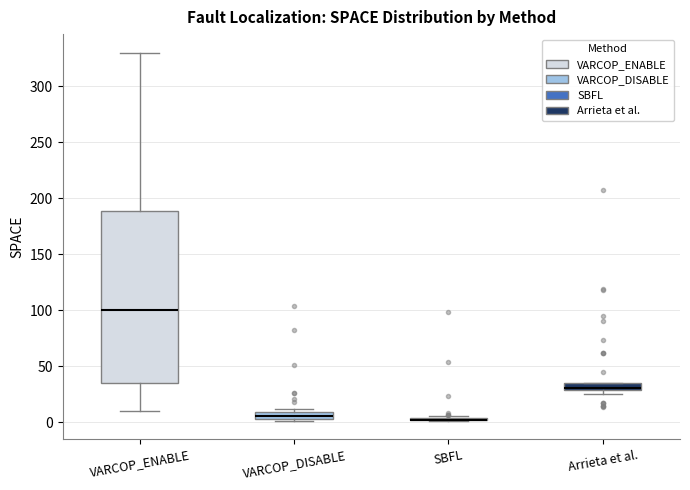

Where is the lower edge of the box for VARCOP_ENABLE on the y-axis? The values are not printed on the chart, so give them approximately, as read against the axis.

35